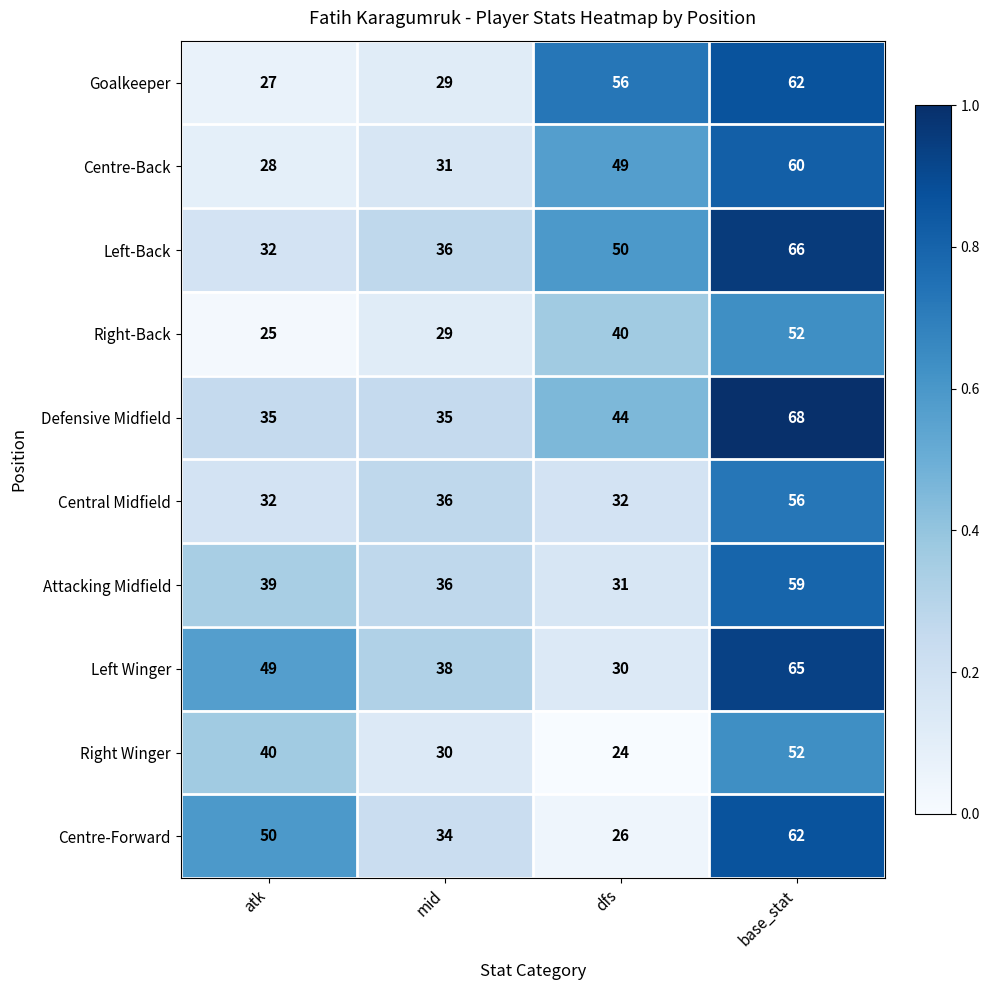

Where is Defensive Midfield nearest to the value 51?

dfs